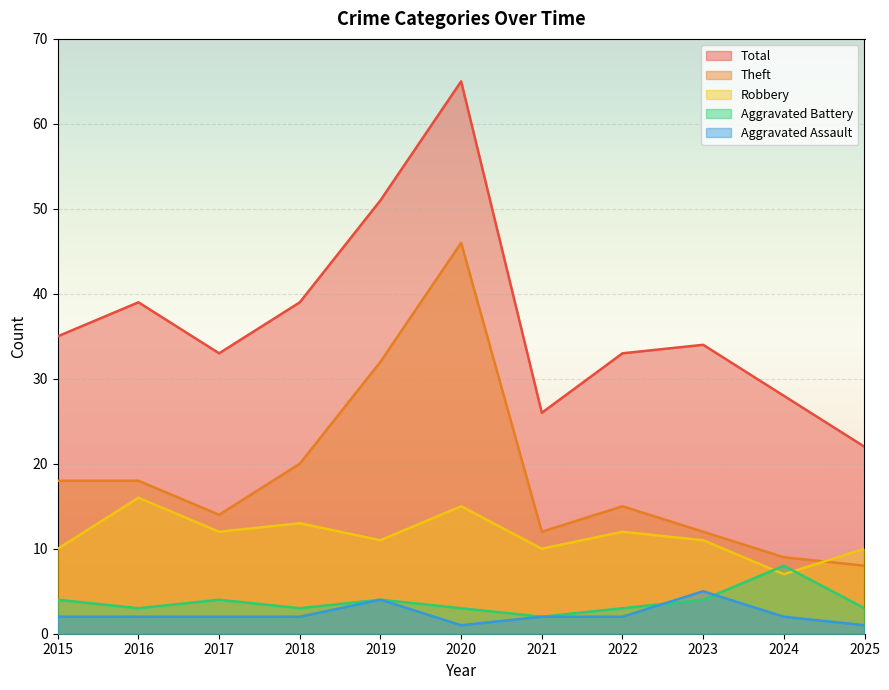

Which series has the largest total across all categories?

Total